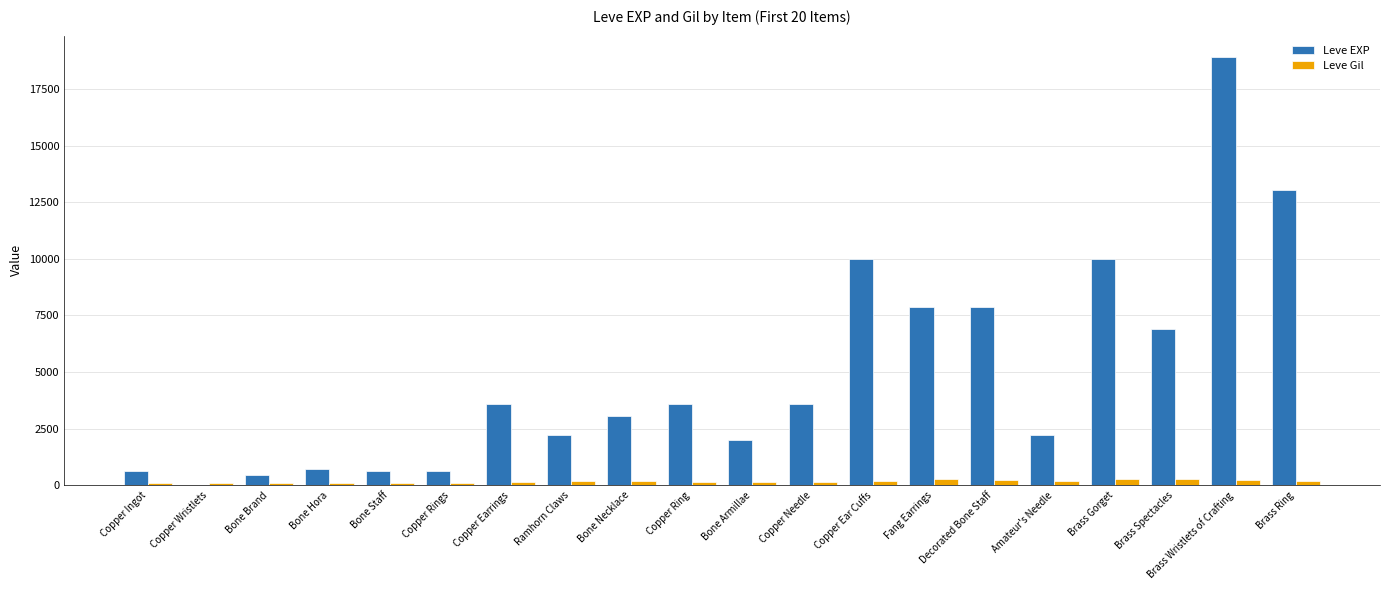

What is the maximum value for Leve EXP?

18910